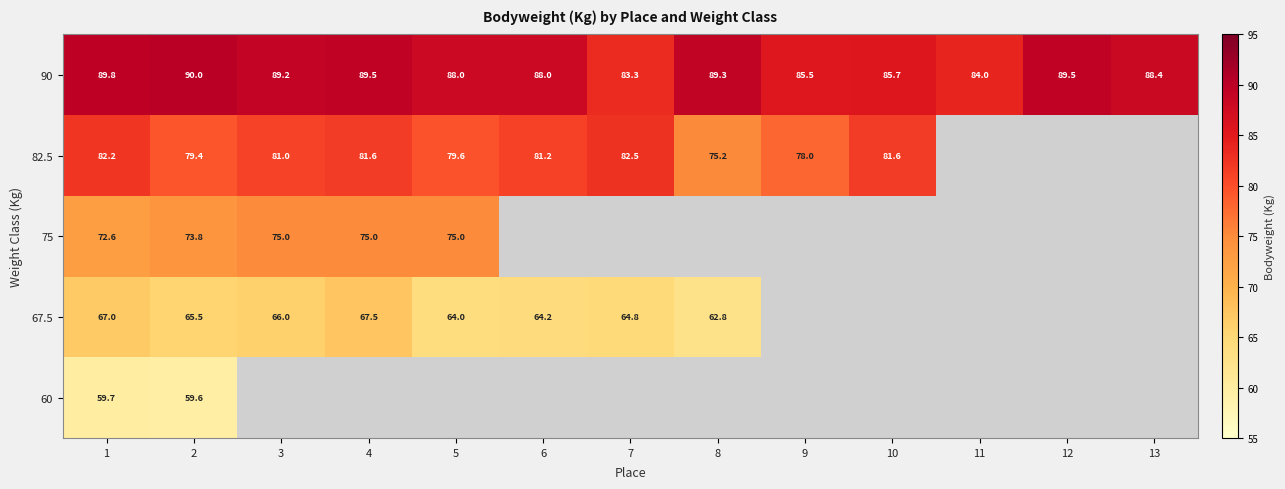

At which label does 90 reach its minimum?

7